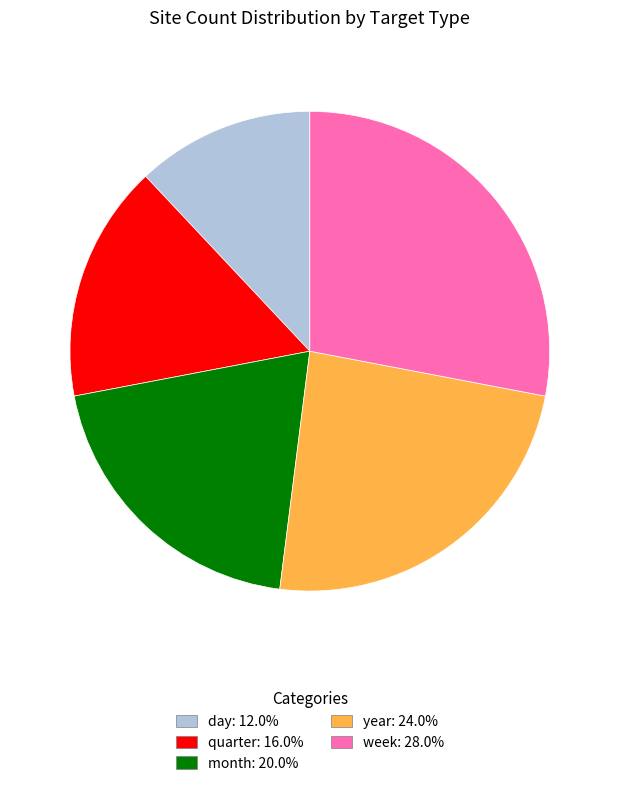

True or false: year accounts for 33% of the total.

False